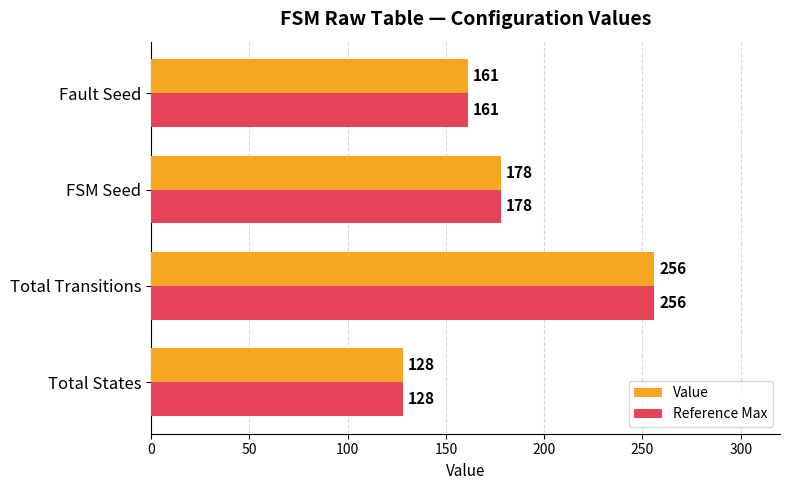

What is the difference between the maximum and second lowest values in the Value series?

95